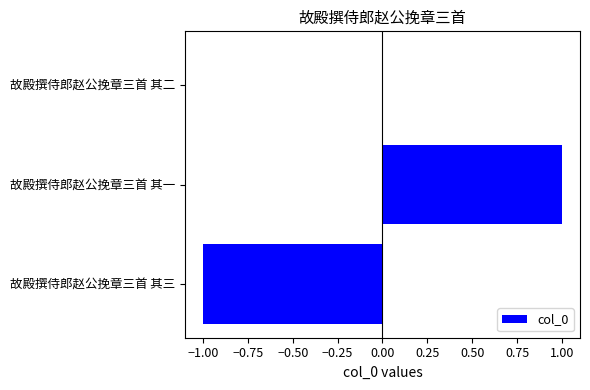

How many categories are shown in the chart?

3